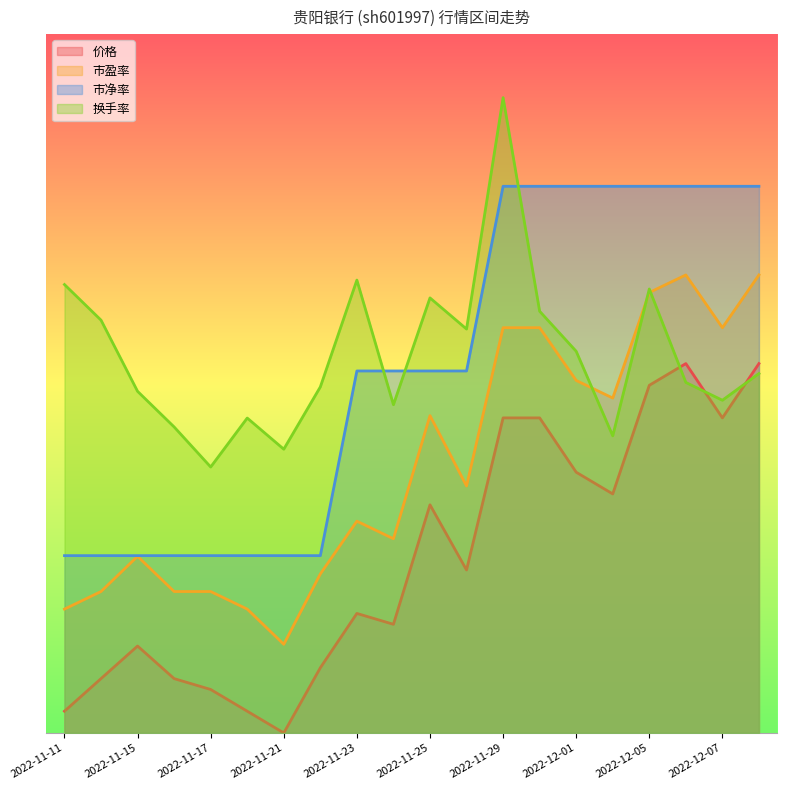

What is the label of the 3rd point from the left?

2022-11-15